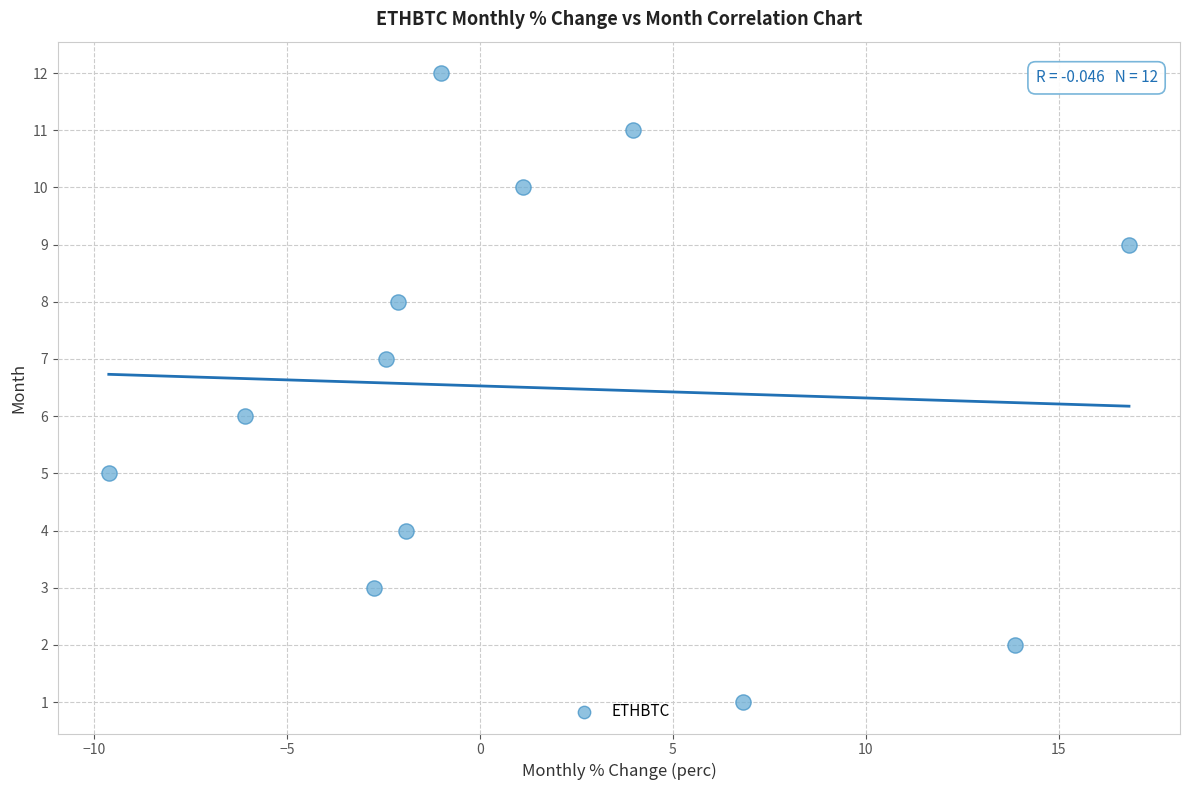

What is the range of Y values (max minus min)?

11